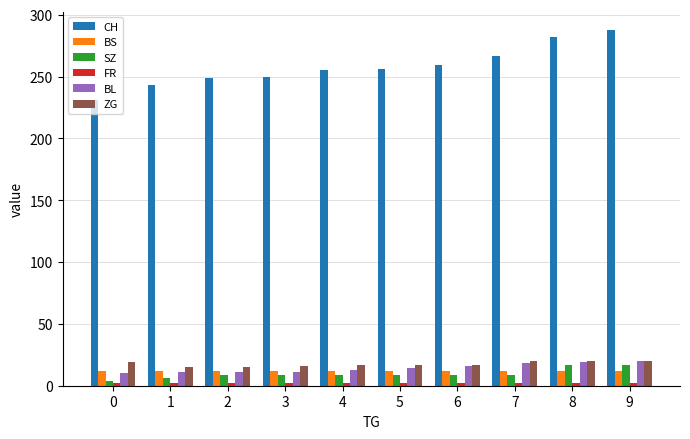

What is the average value of the CH series?

258